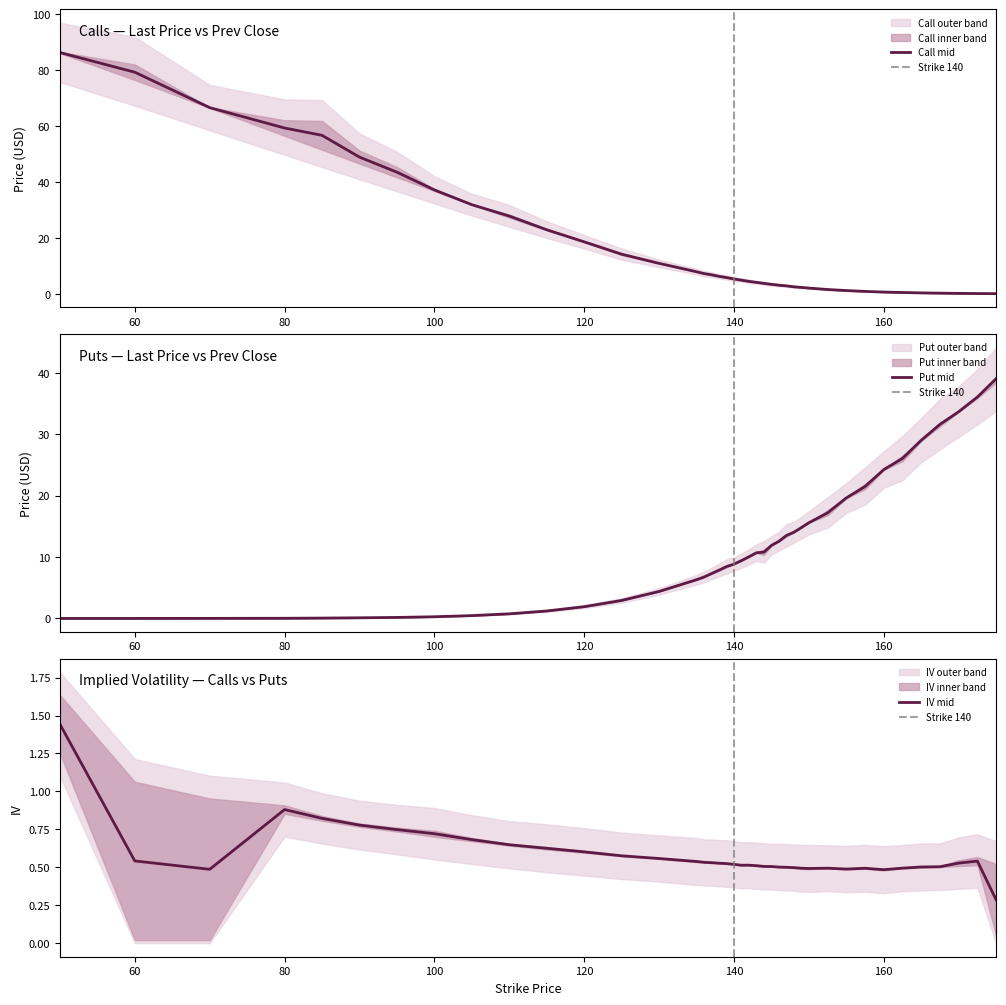

What is the highest value of the Call mid series?

86.3